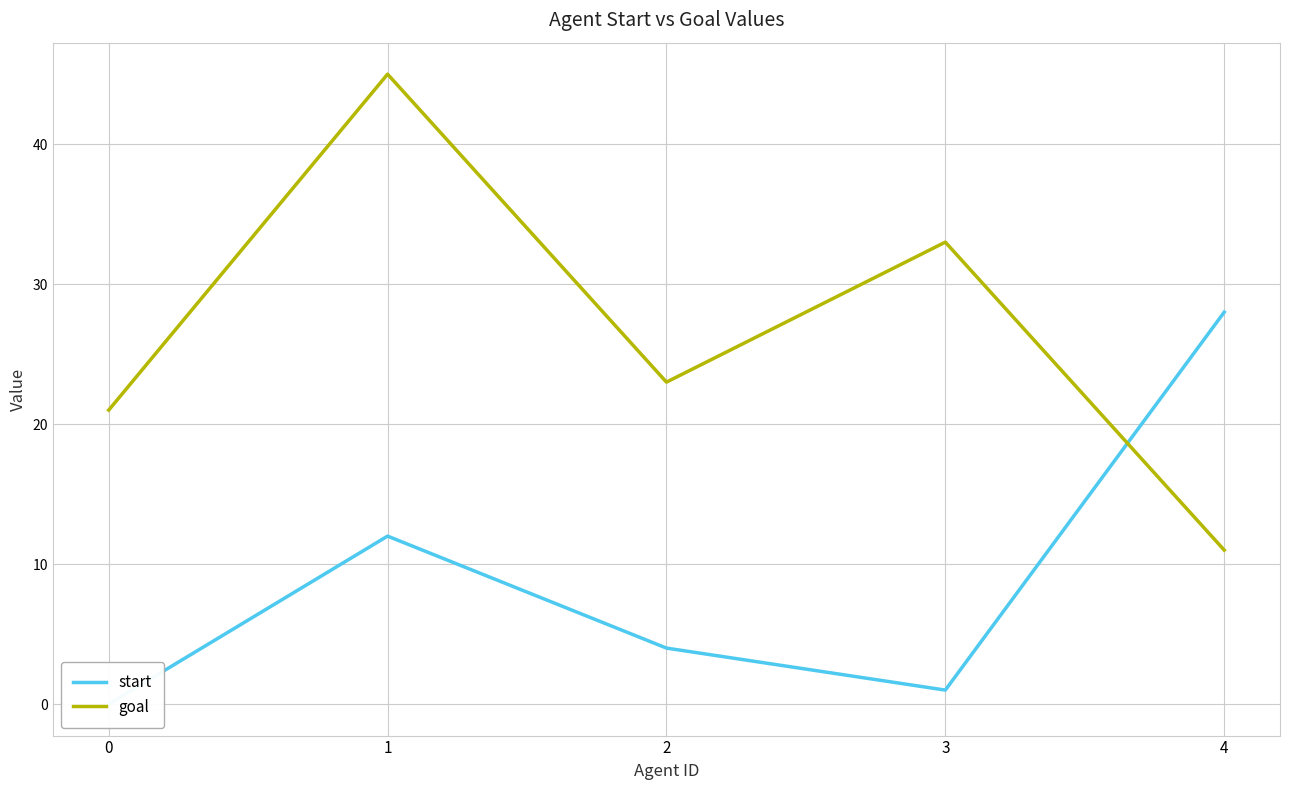

How many data points in start are above 4?

2